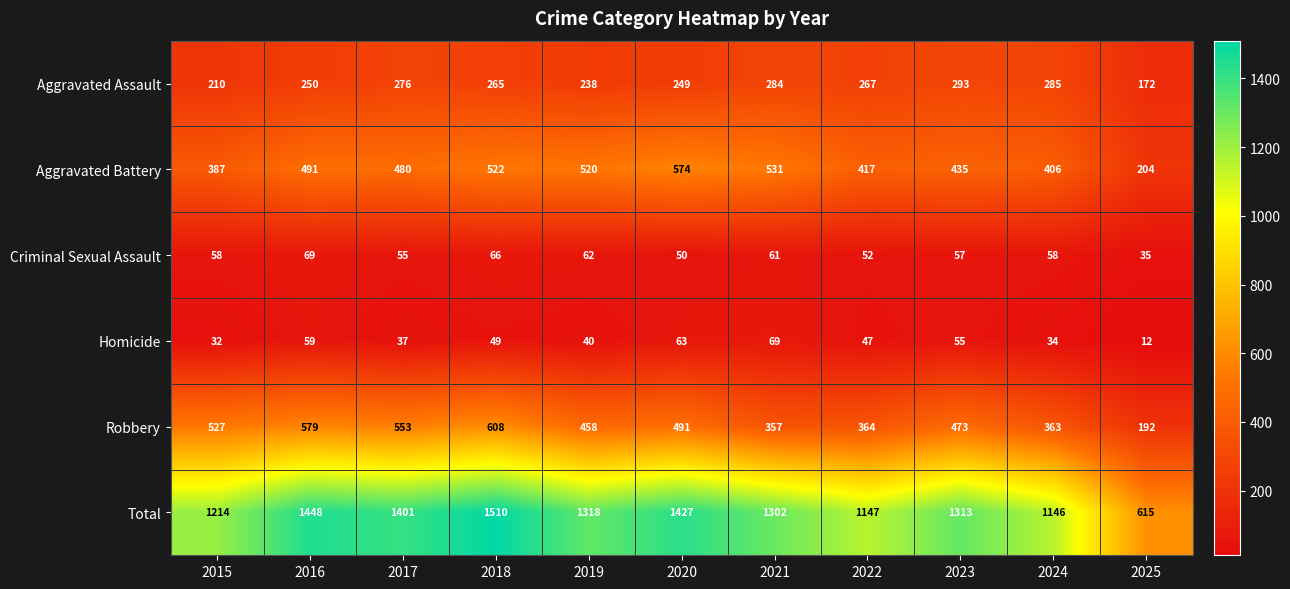

Rank the categories by Homicide value from lowest to highest.

2025, 2015, 2024, 2017, 2019, 2022, 2018, 2023, 2016, 2020, 2021